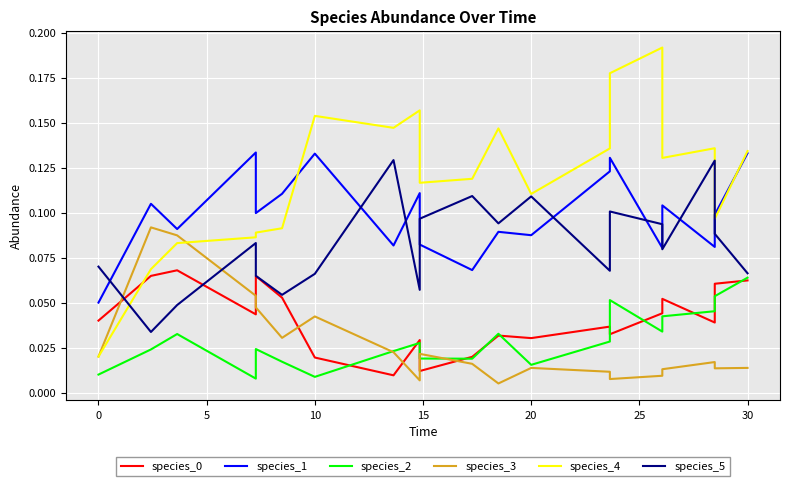

What are all the series names shown in the legend?

species_0, species_1, species_2, species_3, species_4, species_5